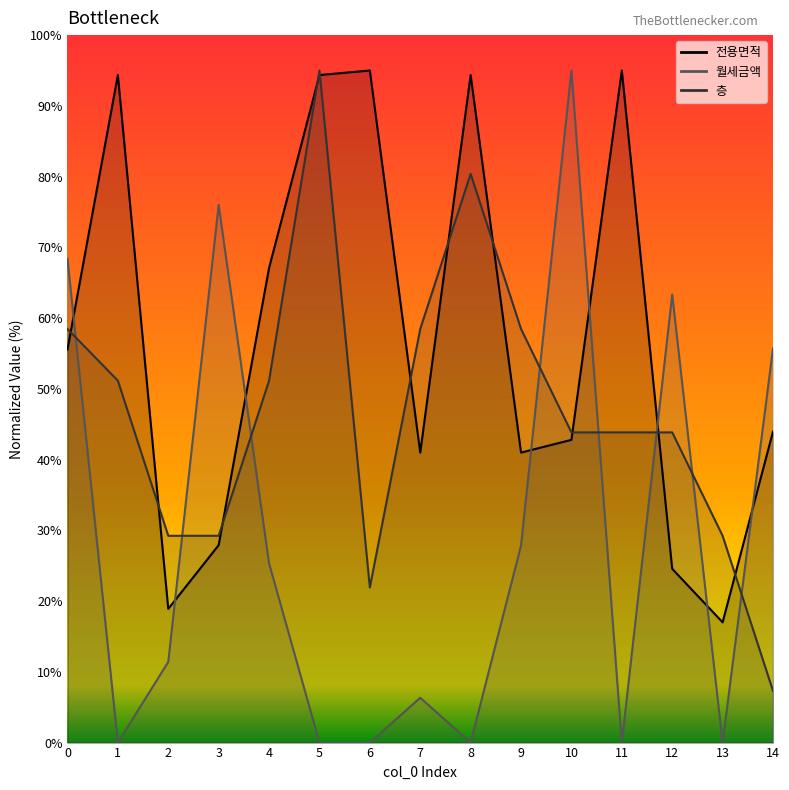

What is the spread (max minus min) of values at 11?

95.0